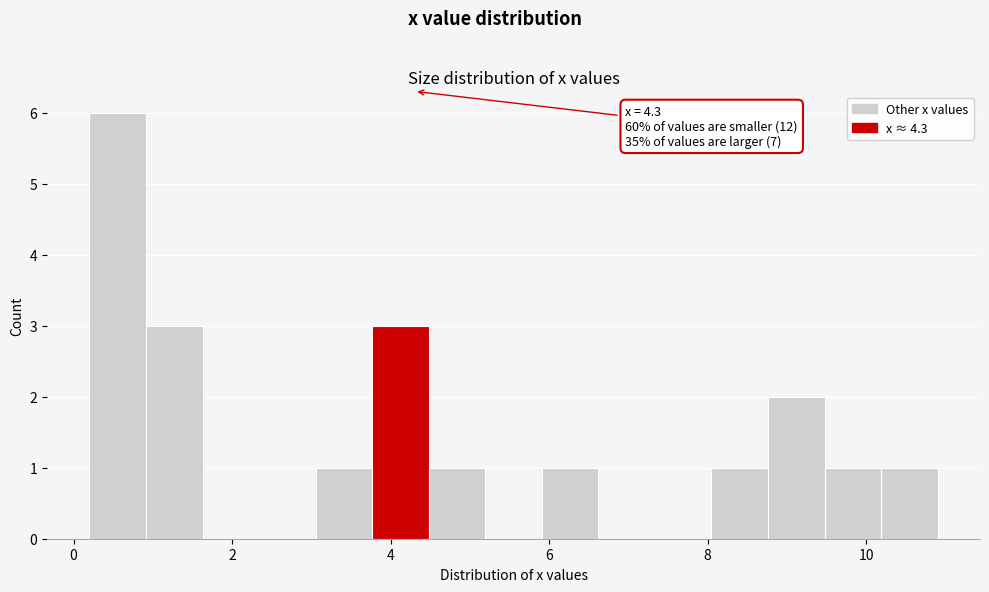

Around what value on the x-axis is the tallest bar? Give the approximate position of its centre, as read against the axis.

0.6